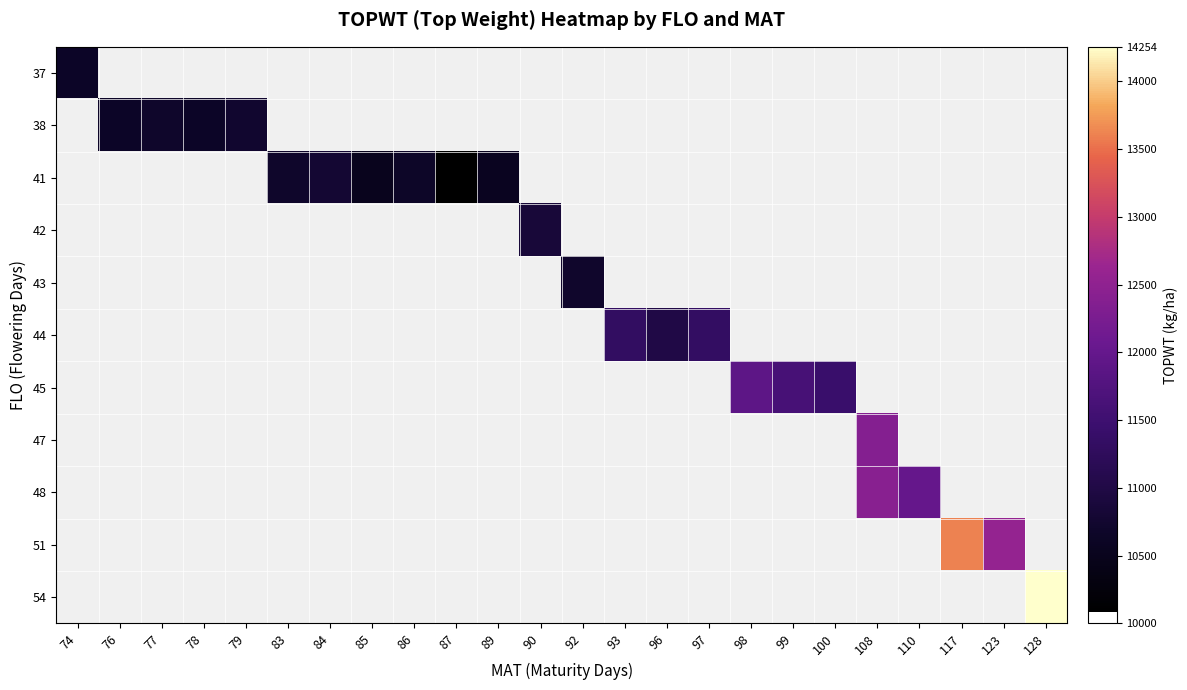

At which category does the chart reach its peak across all series?

128